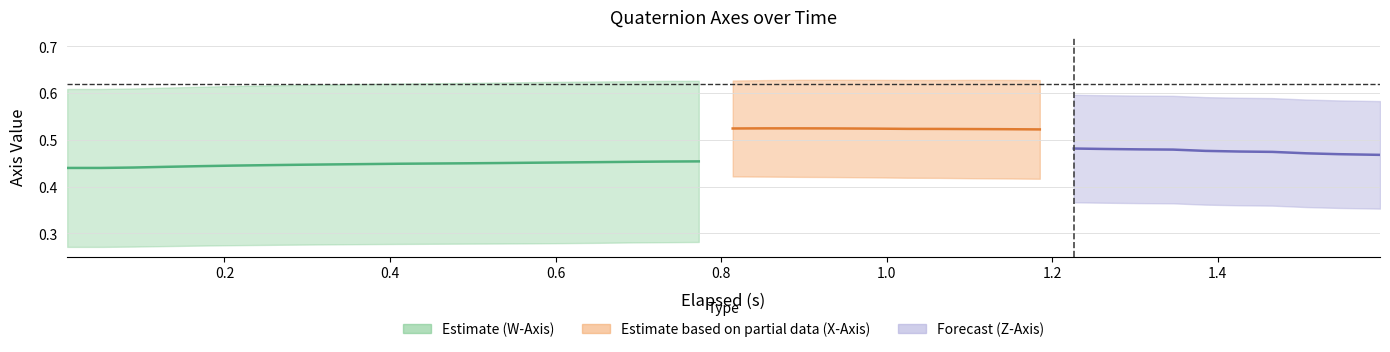

Is this an area chart (filled region under the line)?

No